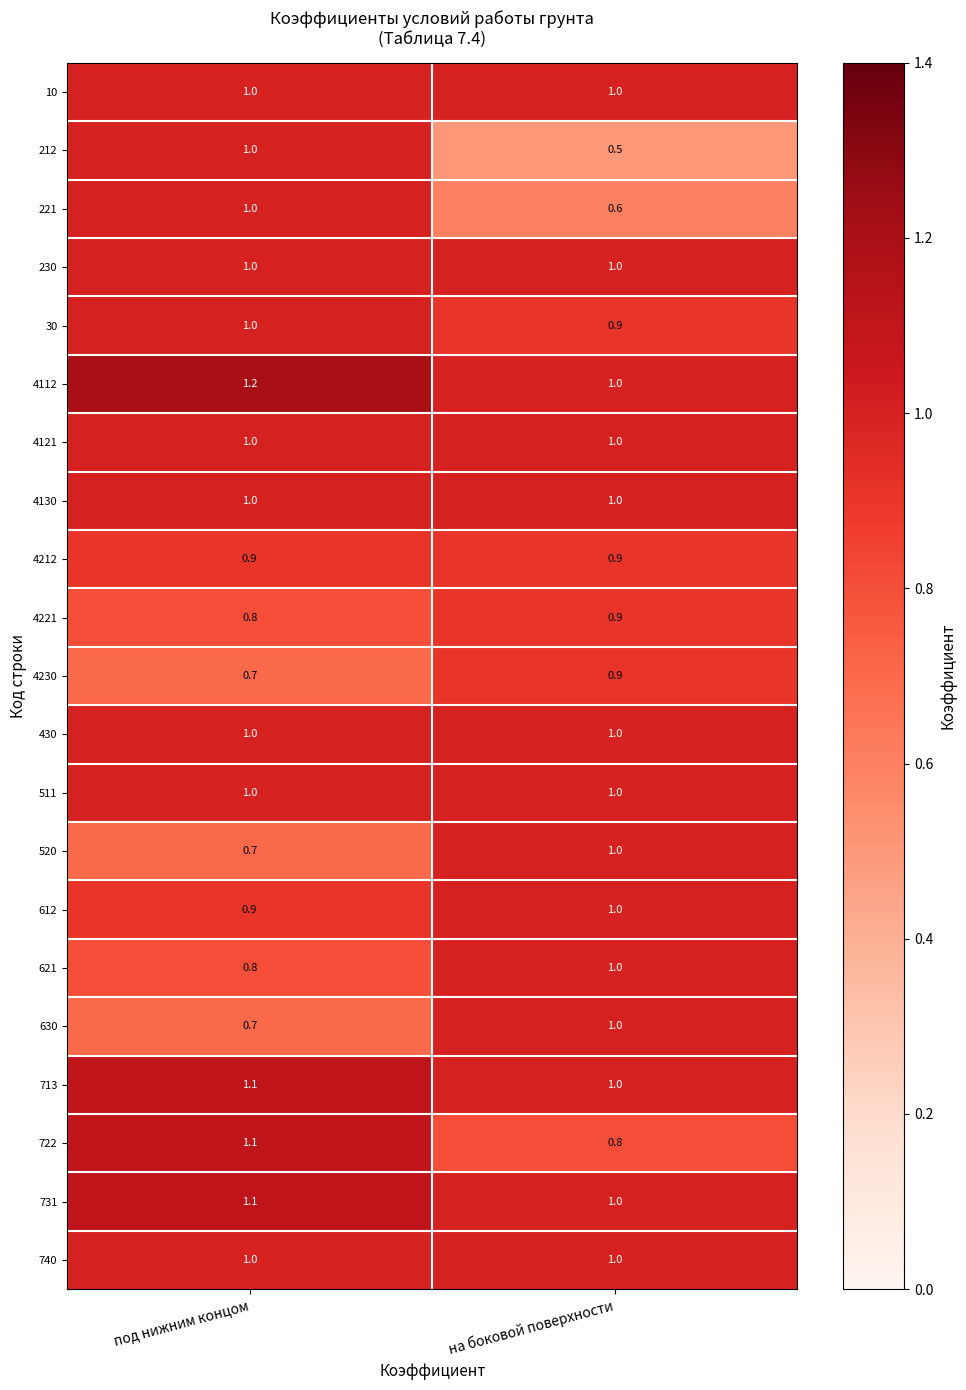

Is it true that 10 equals 0.3 at на боковой поверхности?

False